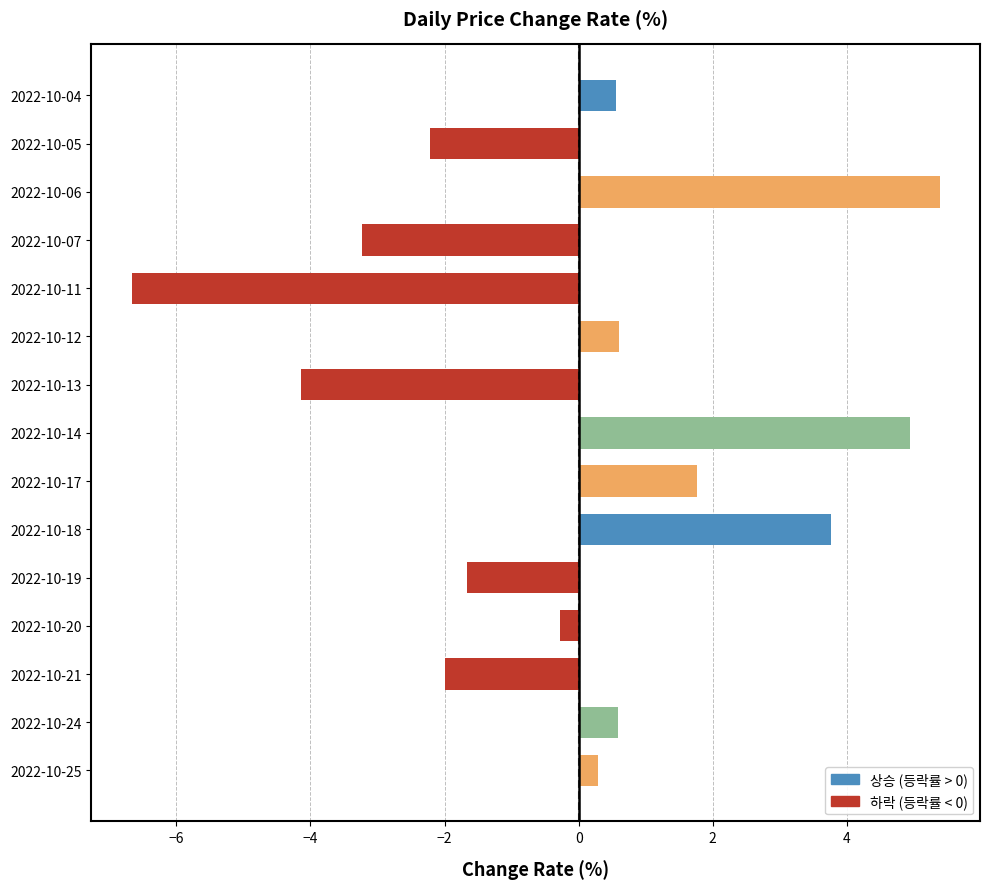

What is the change in value from 2022-10-12 to 2022-10-14?

+4.3